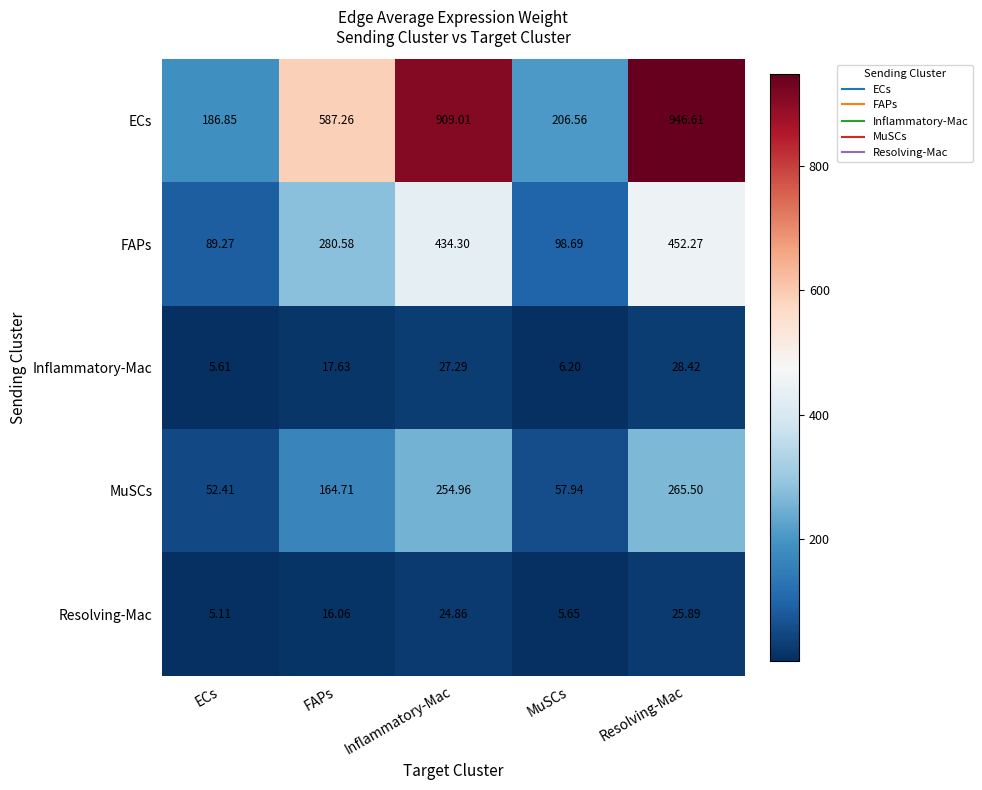

At which category is the sum across all series the highest?

Resolving-Mac